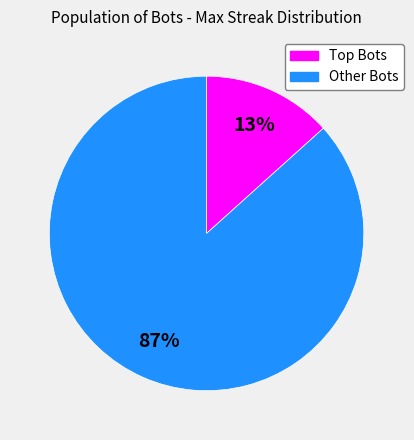

To the nearest percent, what is the average slice percentage?

50%